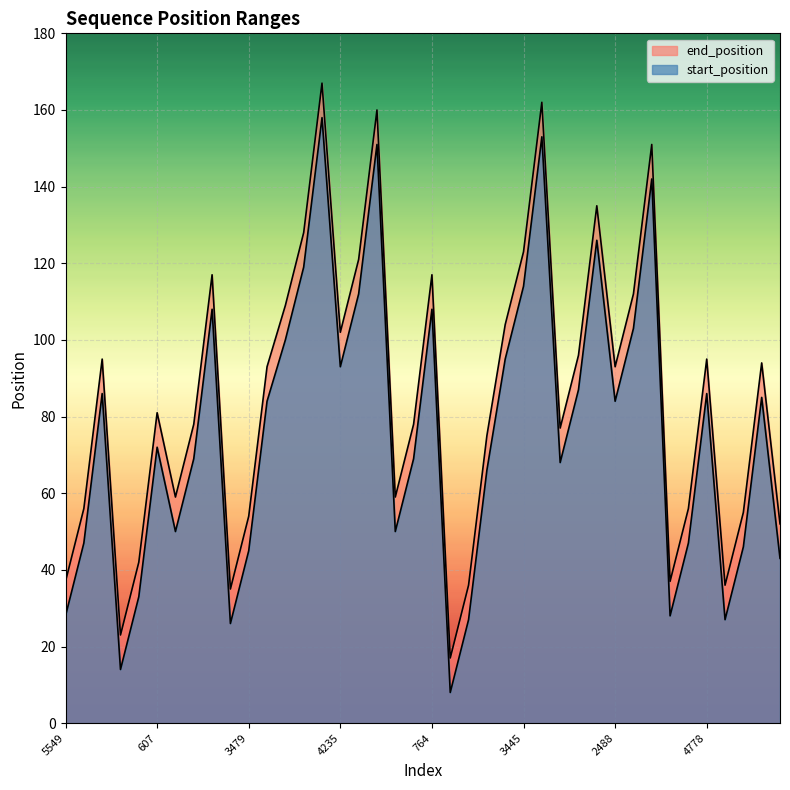

What is the sum of the start_position values at 1819 and 2252?

111